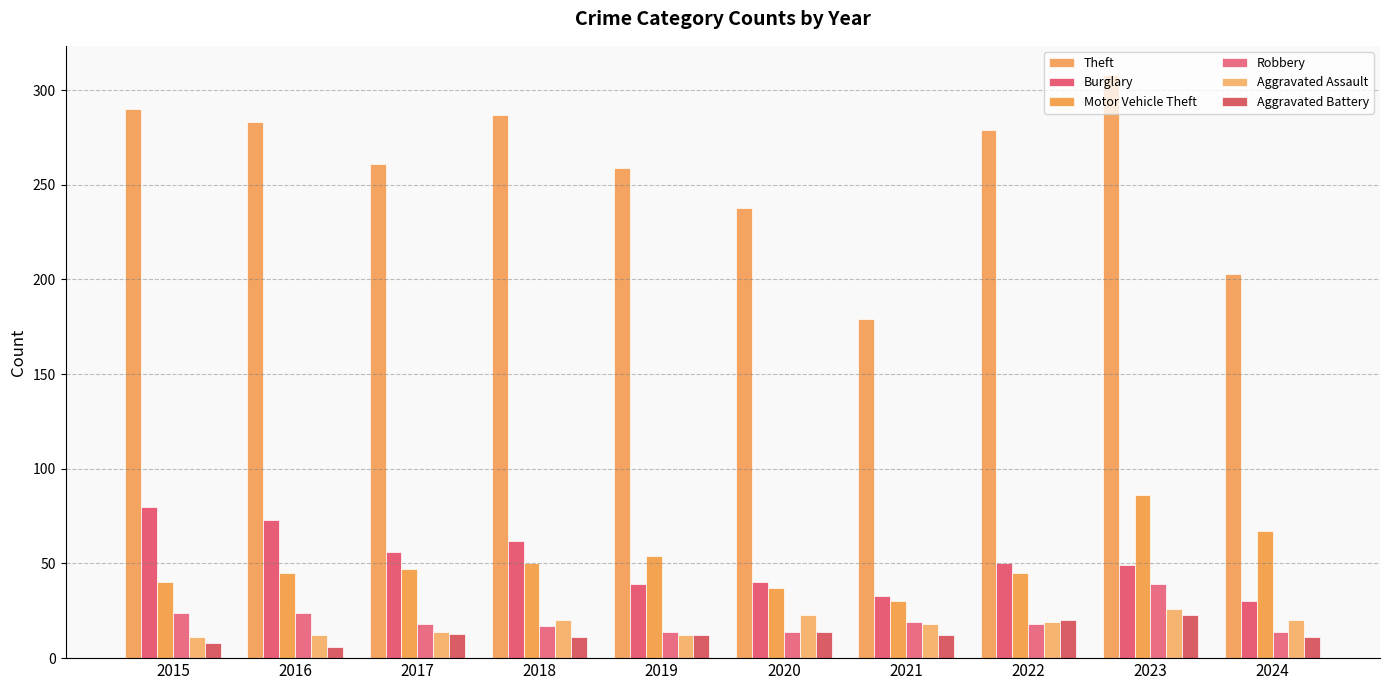

Rank the series by their maximum value, from lowest to highest.

Aggravated Battery, Aggravated Assault, Robbery, Burglary, Motor Vehicle Theft, Theft